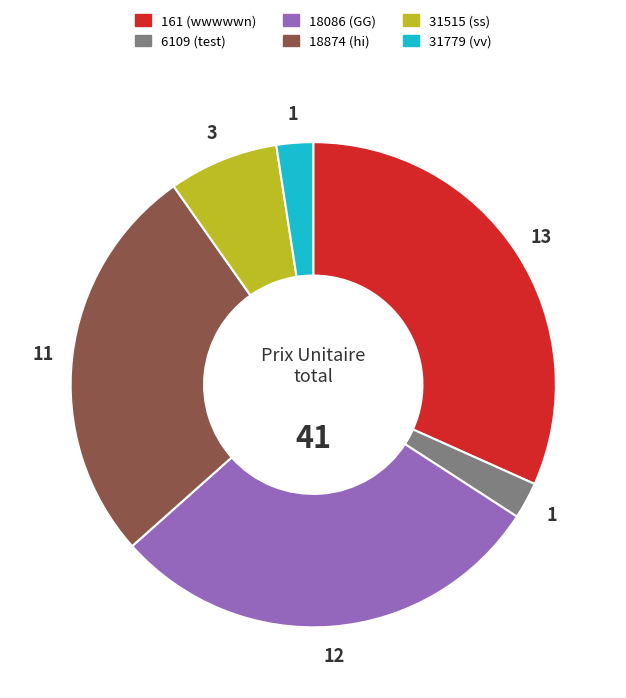

Does 18874 (hi) account for over 50% of the chart?

No